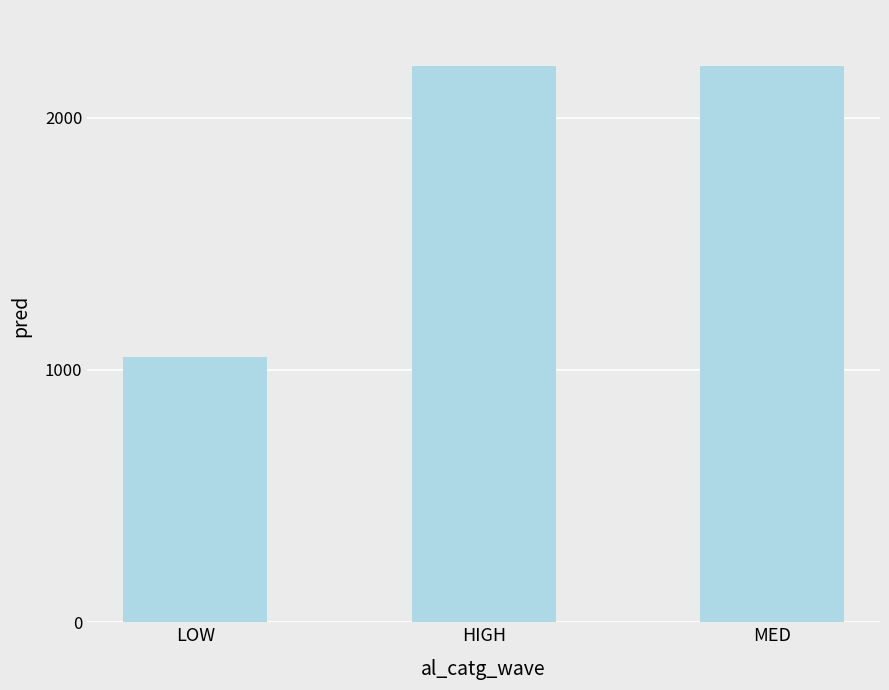

The chart shows a value of 842.6 at MED. True or false?

False